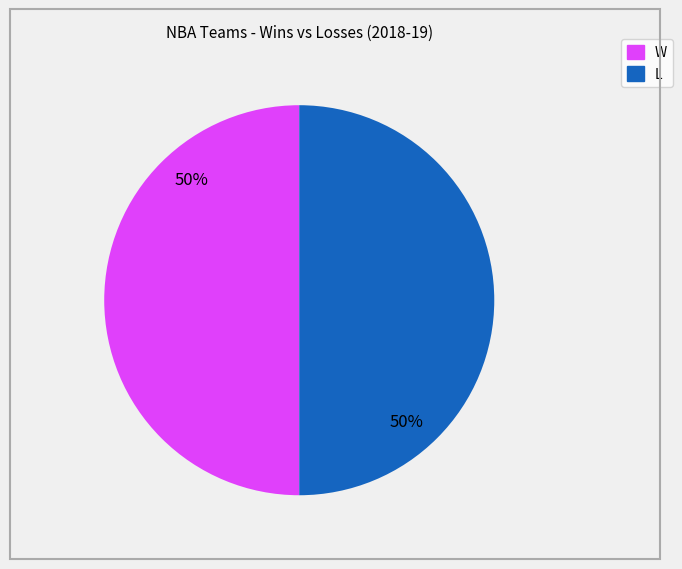

Count the number of slices in the pie.

2